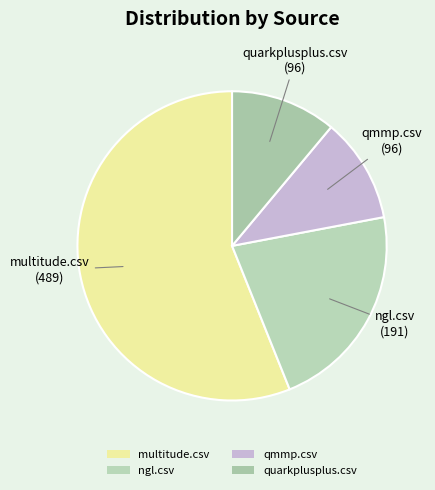

Which has a higher value, qmmp.csv or ngl.csv?

ngl.csv